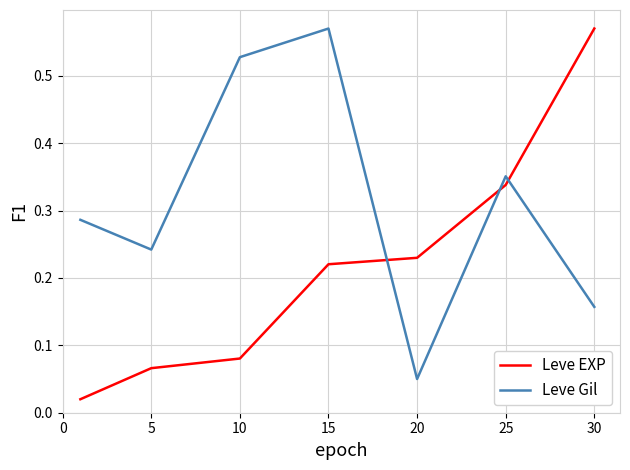

How many times do Leve Gil and Leve EXP cross each other?

3